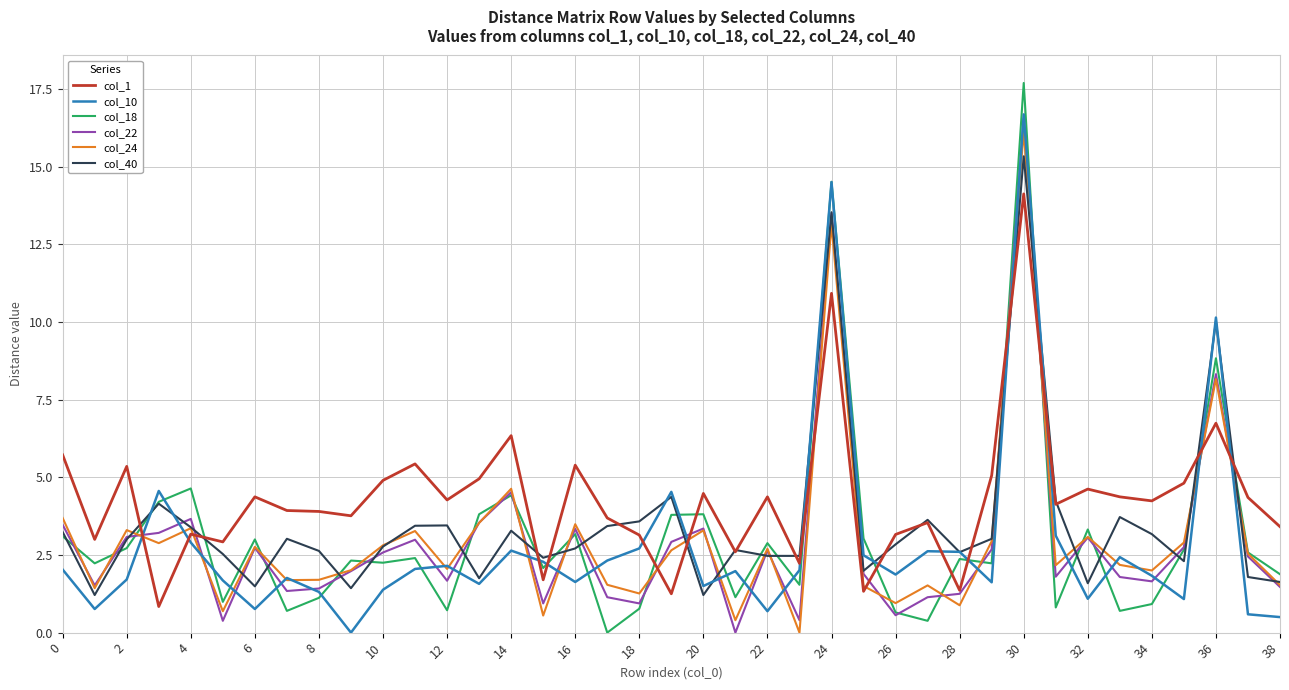

Which series has the largest range (max minus min)?

col_18